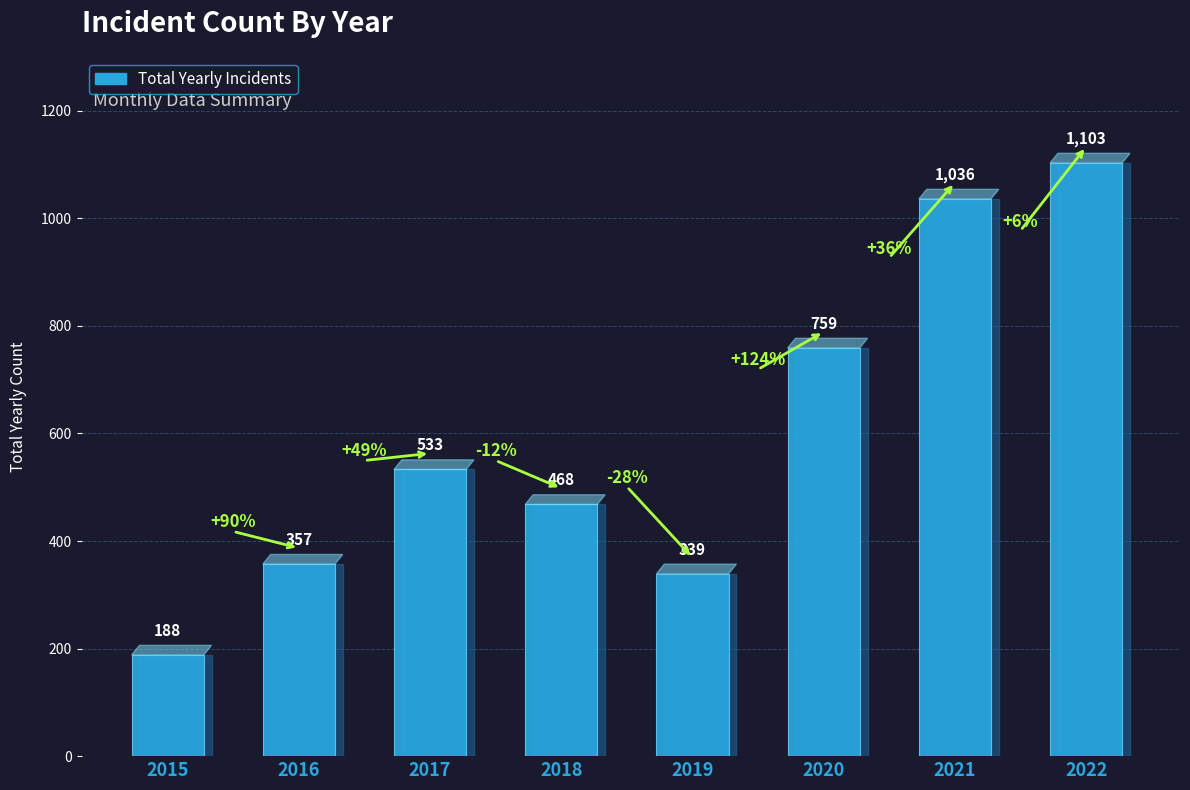

Where is the data nearest to the value 645?

2017